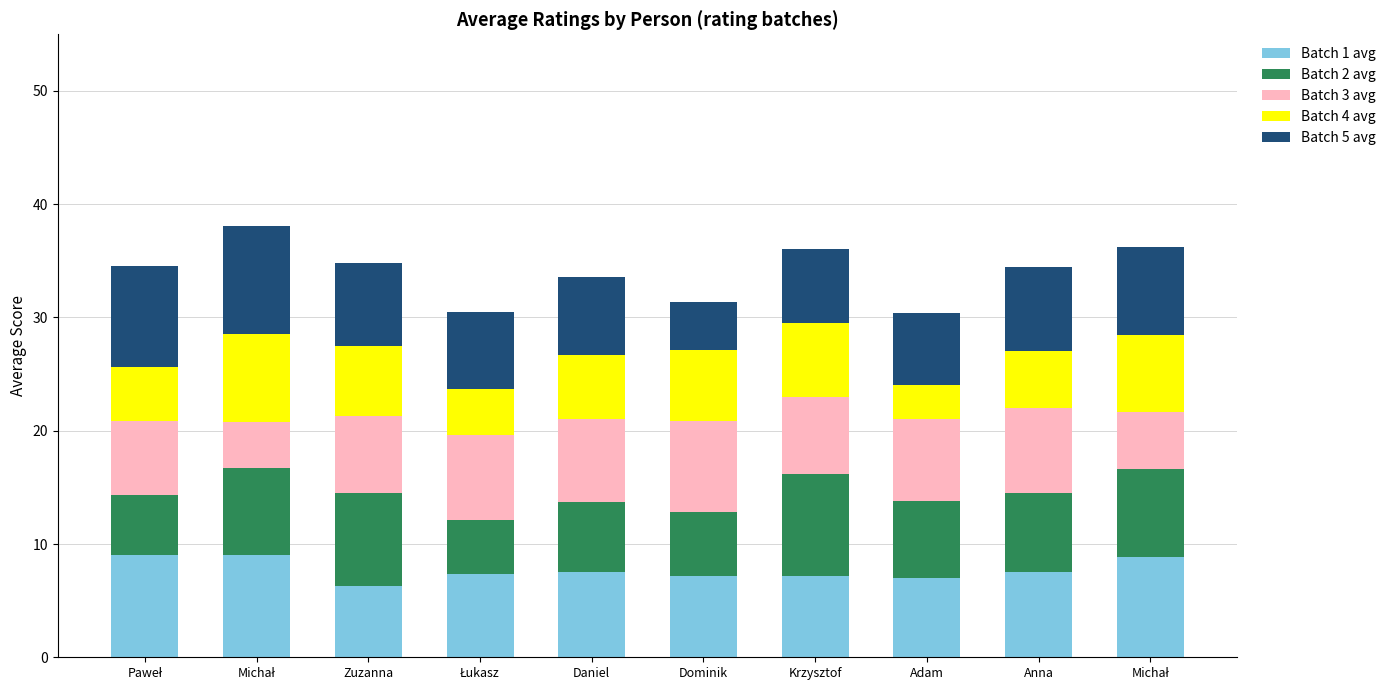

Does the chart contain stacked bars?

Yes